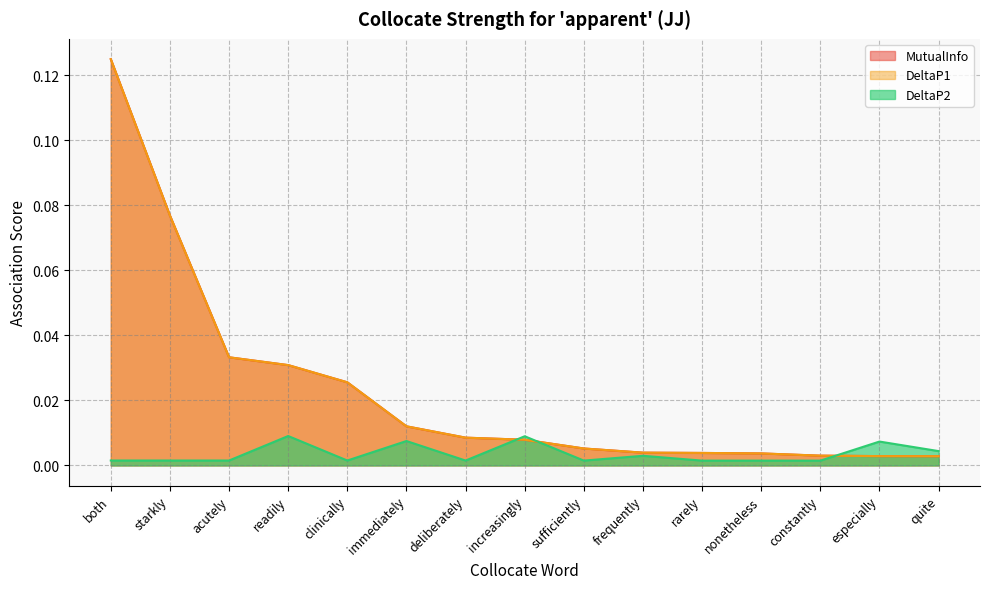

How many interior local peaks does the DeltaP2 series have?

5